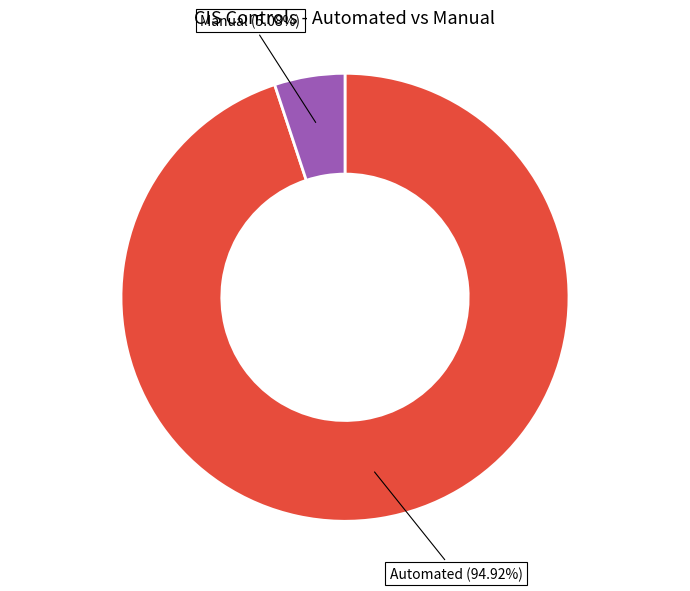

The Automated slice represents 99% of the pie. True or false?

False